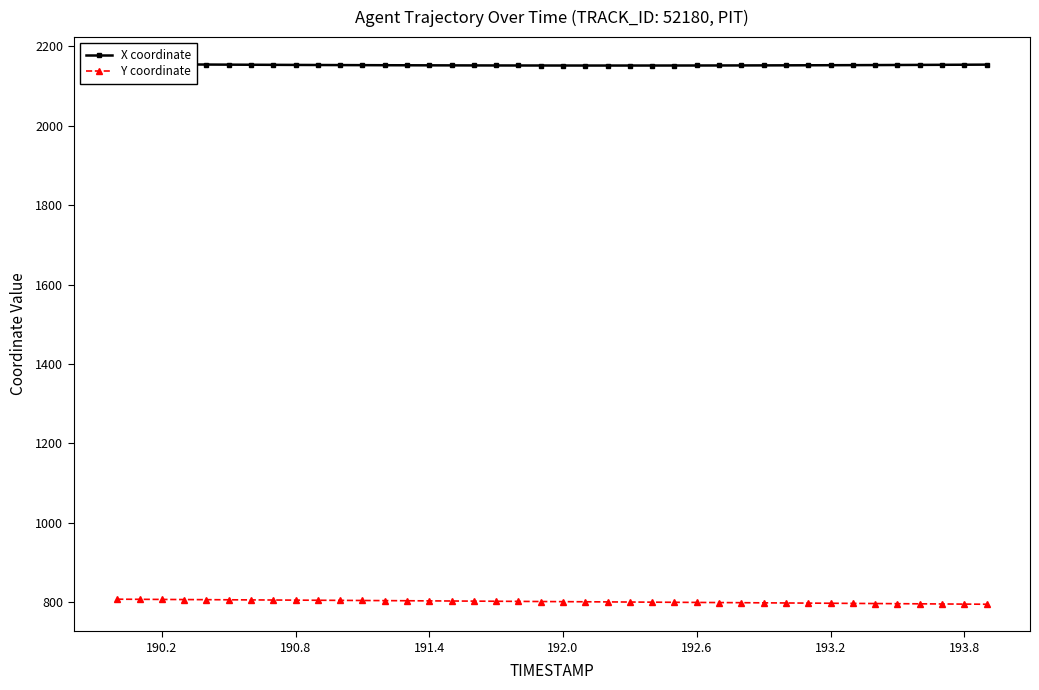

What is the highest value of the Y coordinate series?

807.4